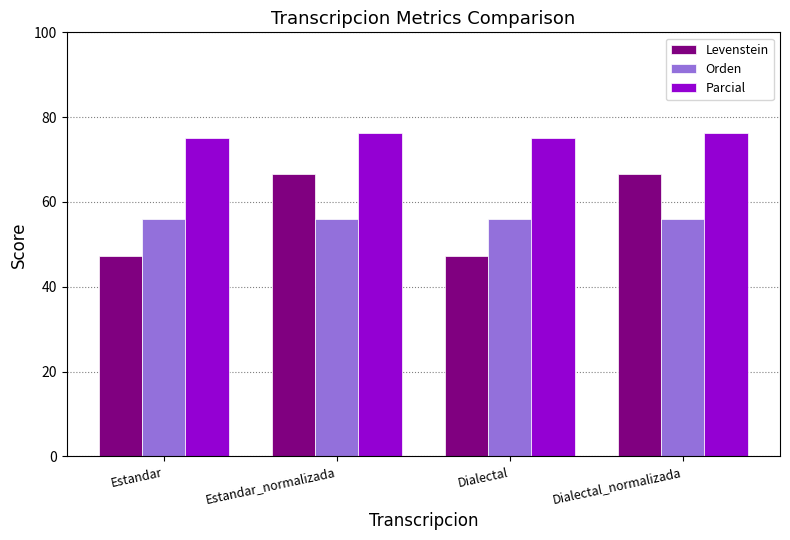

Rank the series at Dialectal from highest to lowest value.

Parcial, Orden, Levenstein